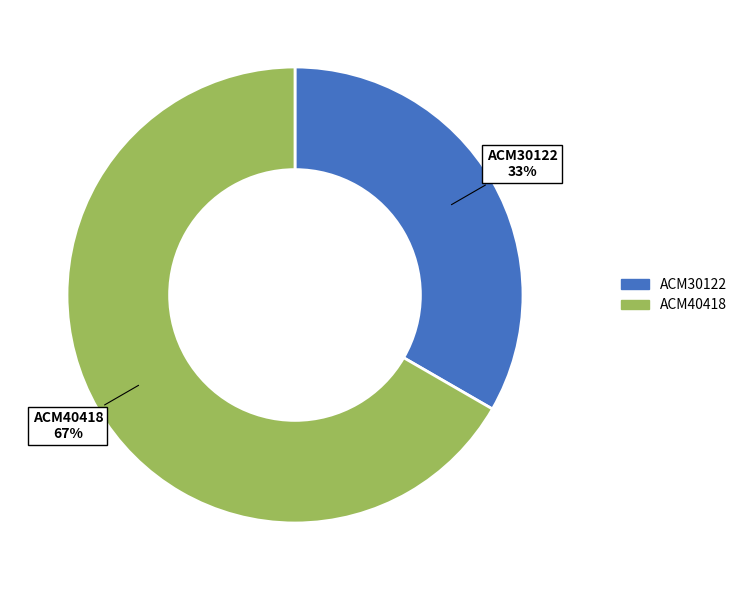

Which slice is the largest?

ACM40418